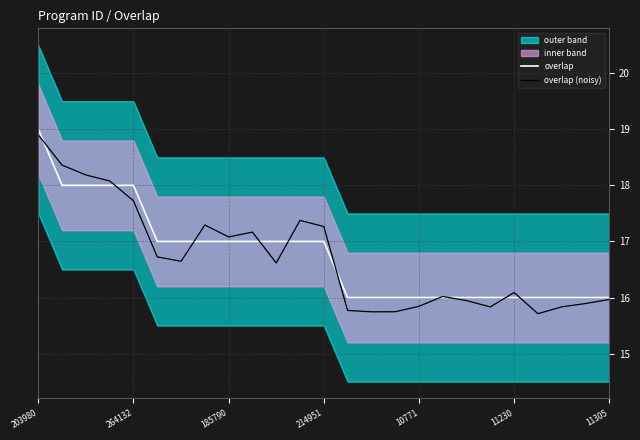

What is the highest value of the overlap (noisy) series?

18.9